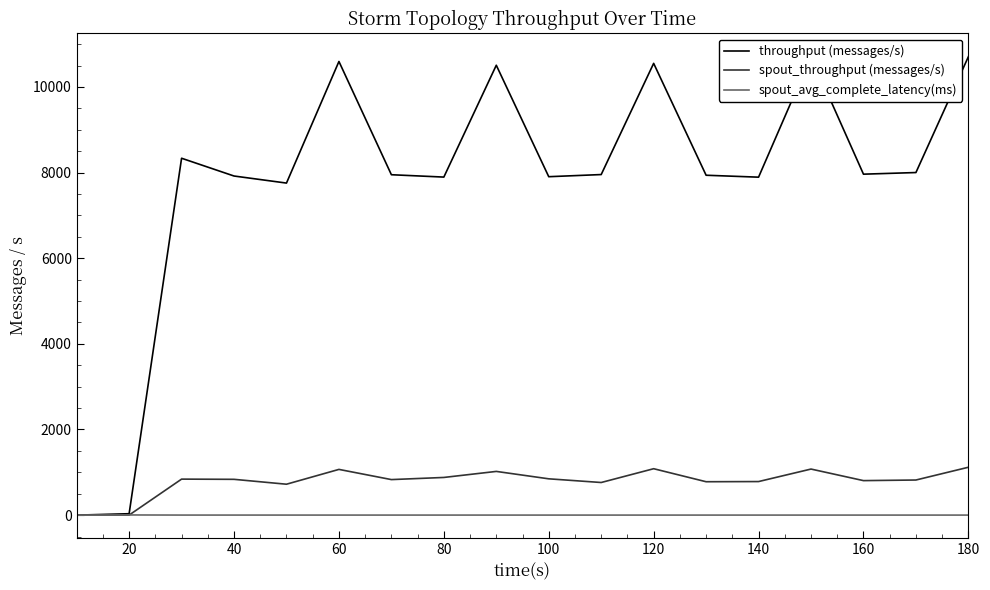

In spout_throughput (messages/s), how many points are higher than both neighbors (excluding endpoints)?

5